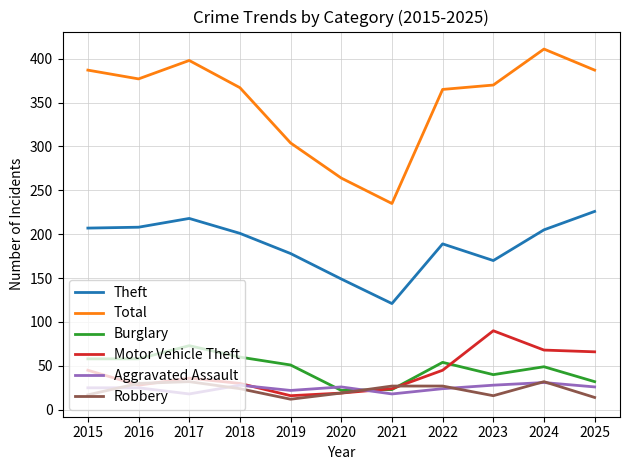

Which series ends up on top after the final intersection of Motor Vehicle Theft and Burglary?

Motor Vehicle Theft